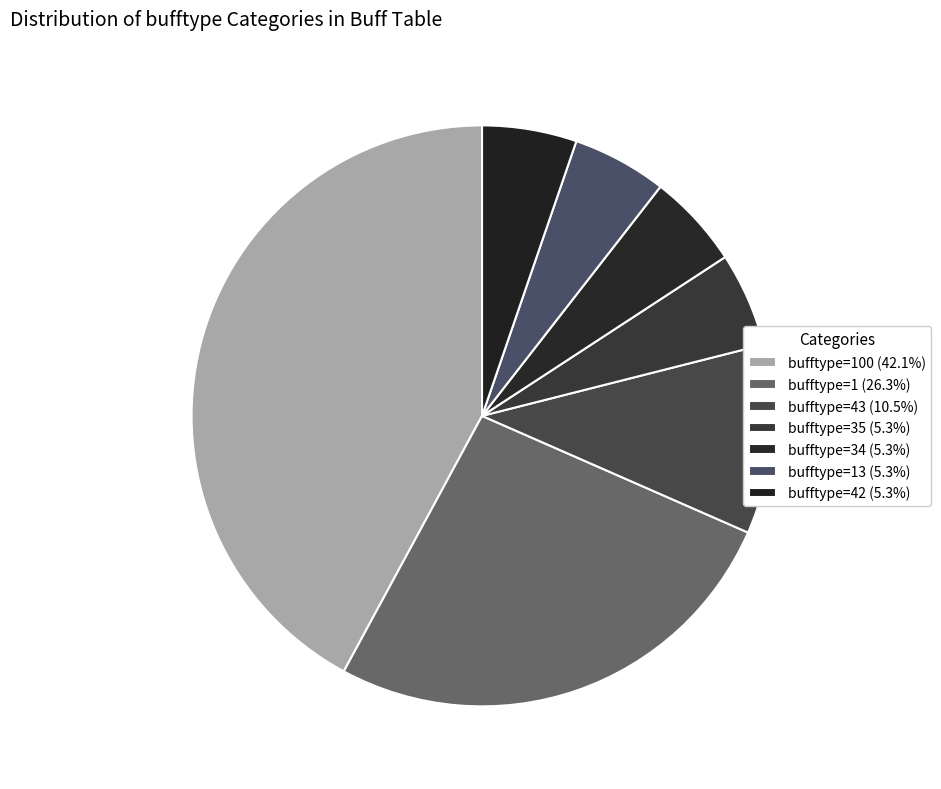

How many slices are in this pie chart?

7